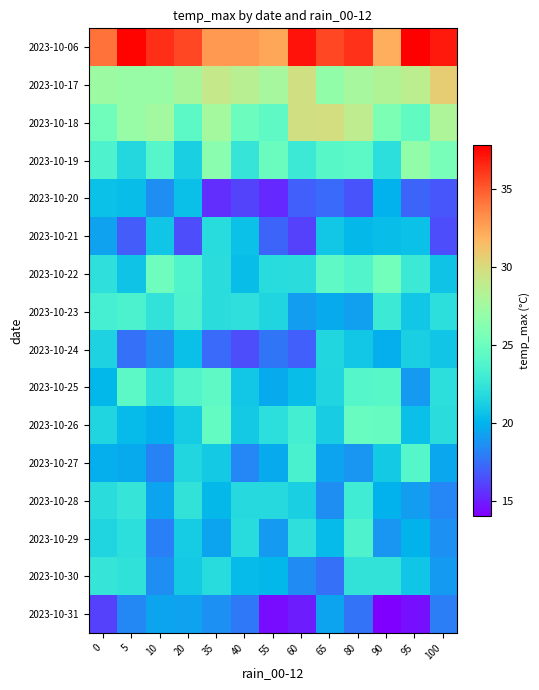

What is the greatest value displayed?

37.8